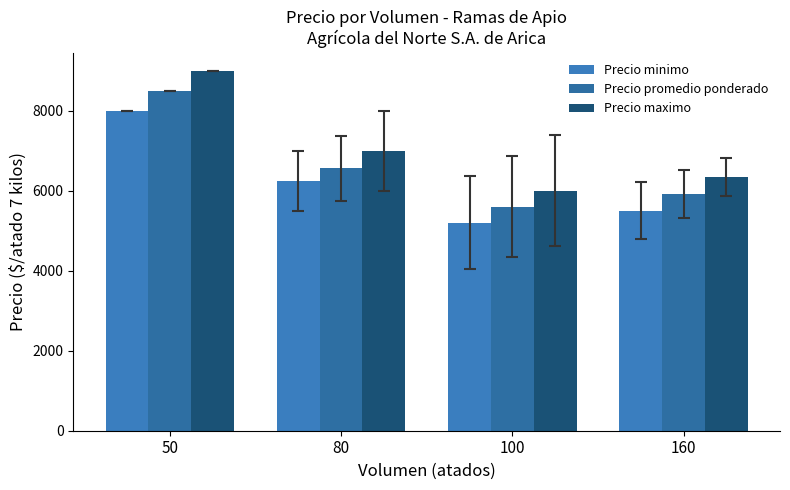

What is the average value of the Precio maximo series?

7083.3